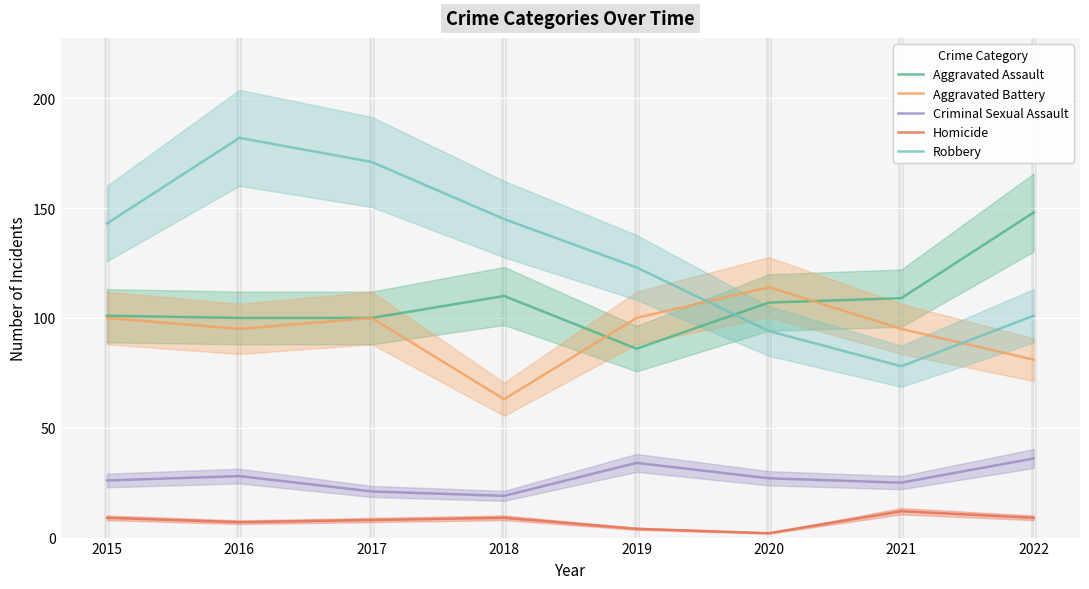

What is the approximate value of Robbery at 2016, to the nearest 5?

180